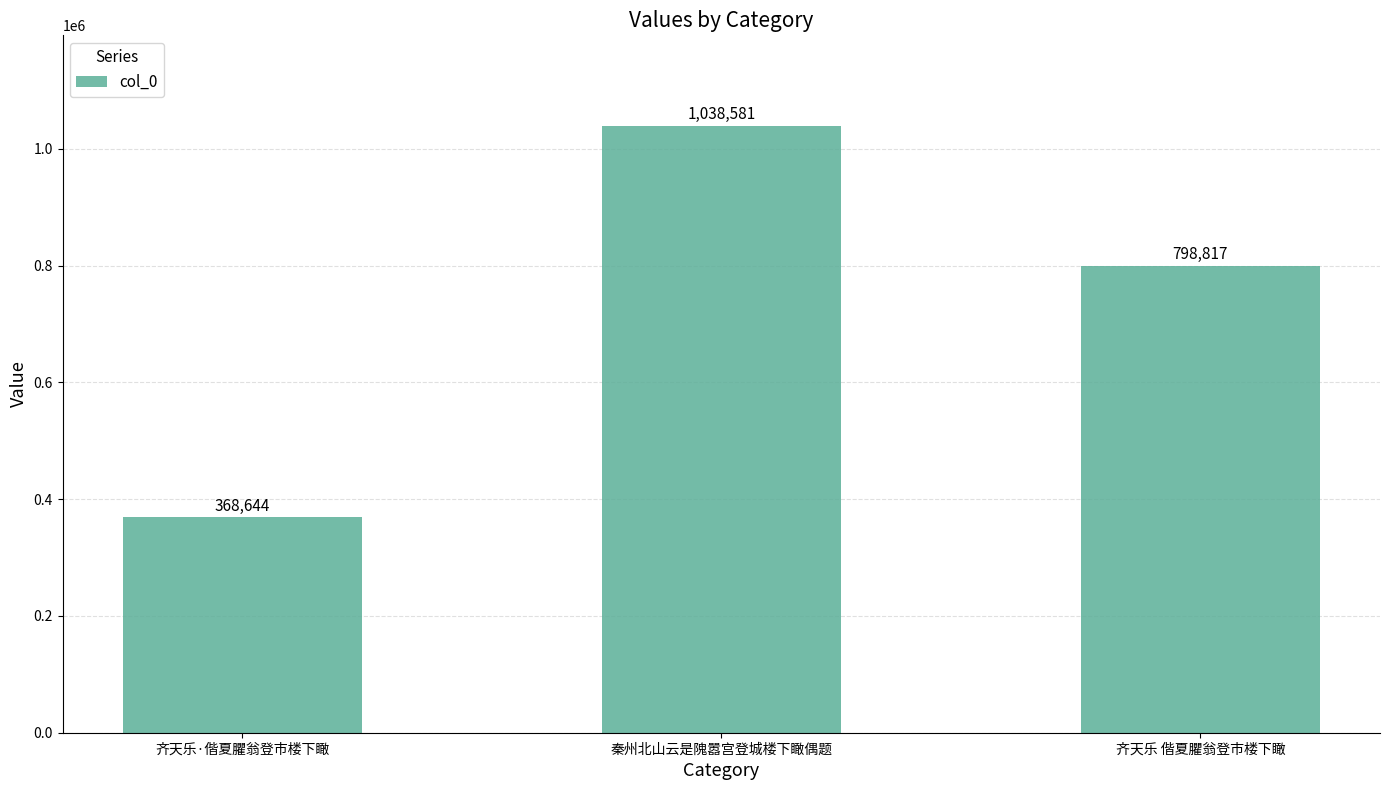

What is the minimum value shown in the chart?

368644